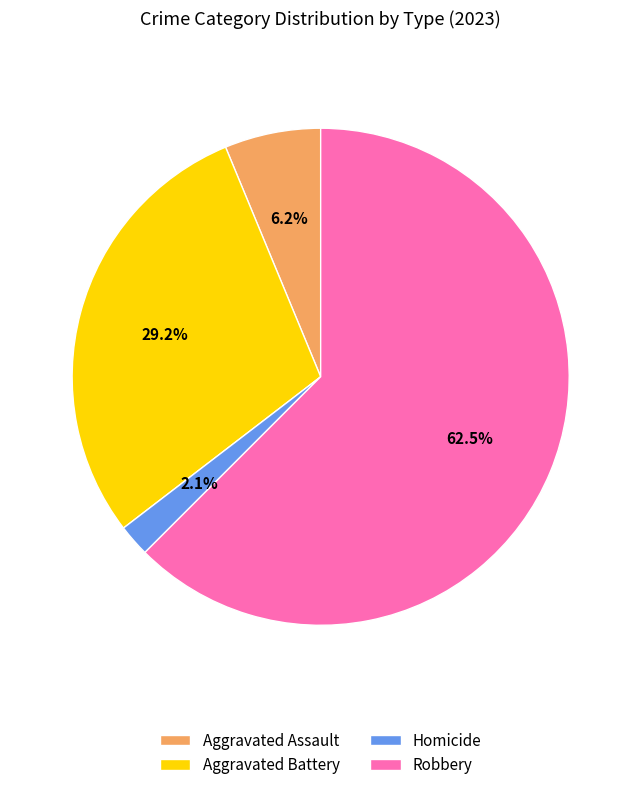

Between Homicide and Aggravated Battery, which is larger?

Aggravated Battery